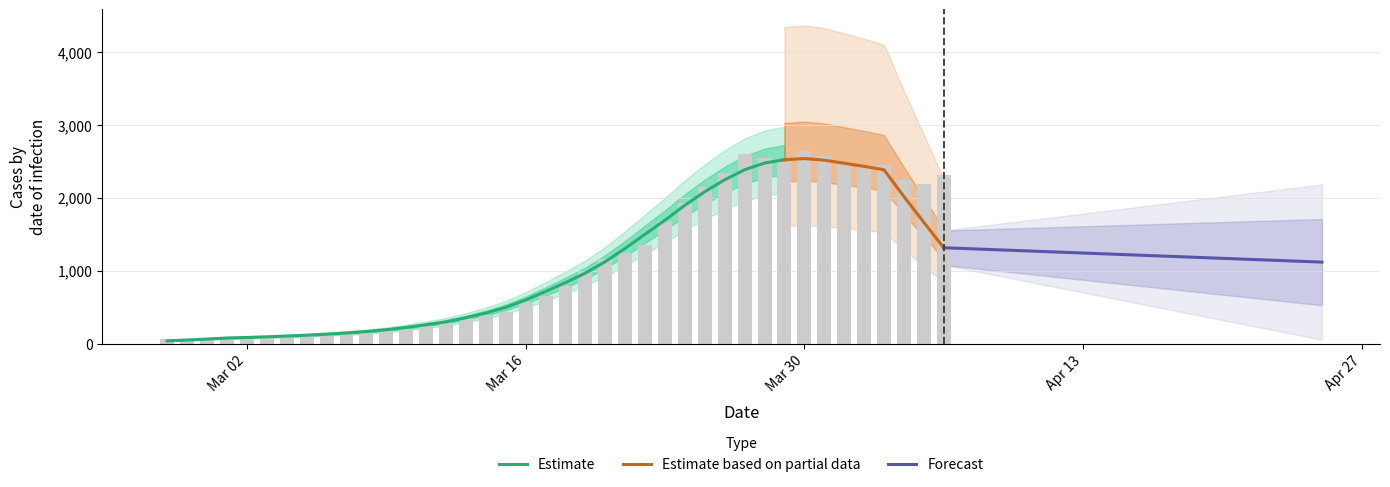

What is the difference between the maximum and minimum values?

2578